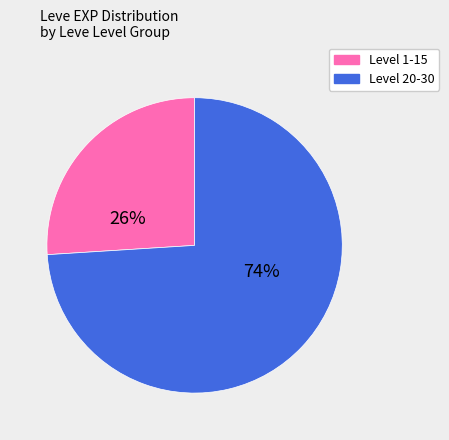

To the nearest percent, what is the average slice percentage?

50%